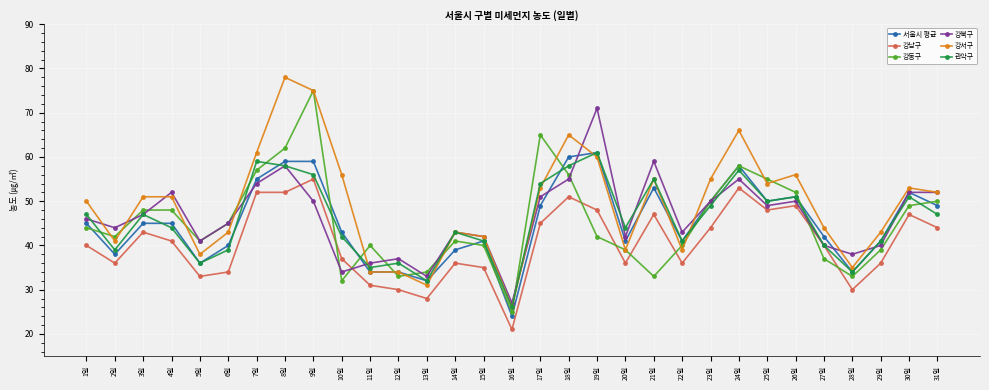

Count the number of data series in this chart.

6